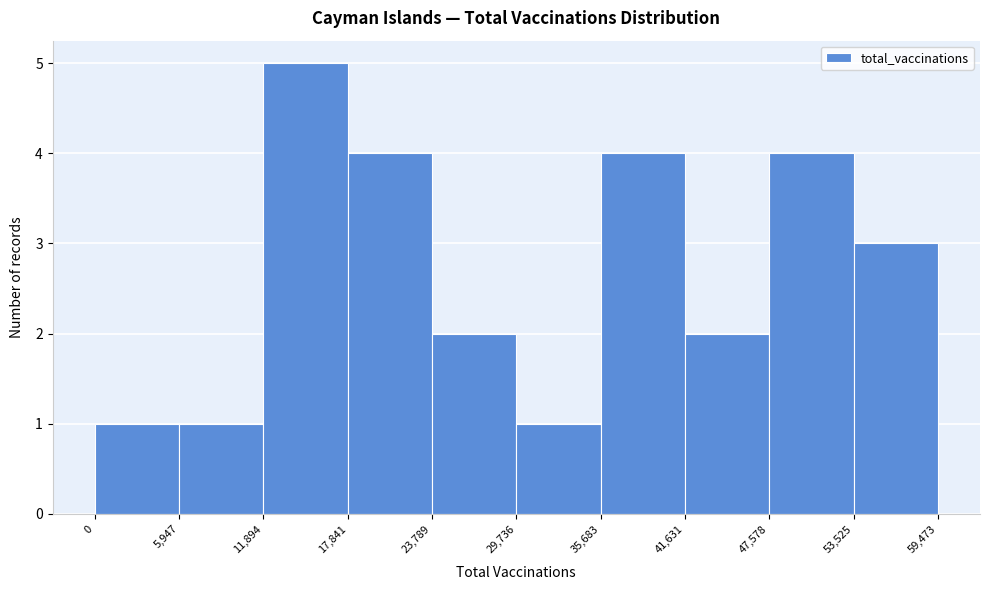

Reading left to right, list every bar in this chart as the range it spans on the x-axis followed by its height. The values are not printed on the chart, so give them approximately, as read against the axis.

0 to 5,947: 1
5,947 to 11,894: 1
11,894 to 17,841: 5
17,841 to 23,789: 4
23,789 to 29,736: 2
29,736 to 35,683: 1
35,683 to 41,631: 4
41,631 to 47,578: 2
47,578 to 53,525: 4
53,525 to 59,473: 3